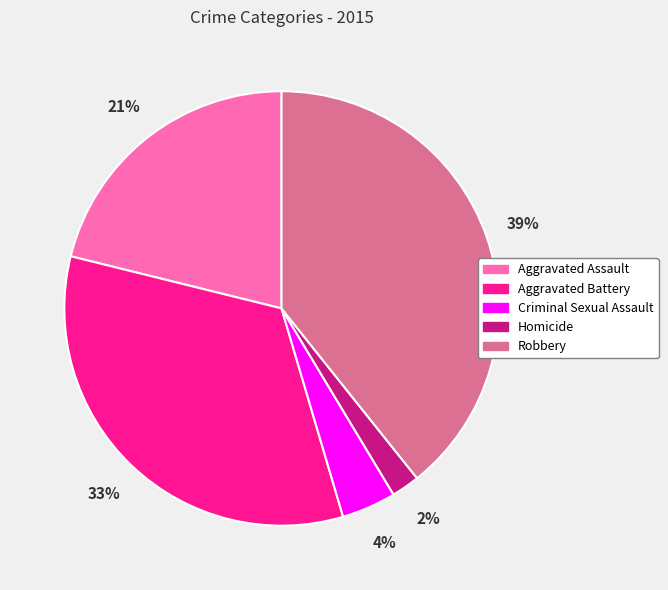

Combined, do Robbery and Criminal Sexual Assault account for over 50%?

No